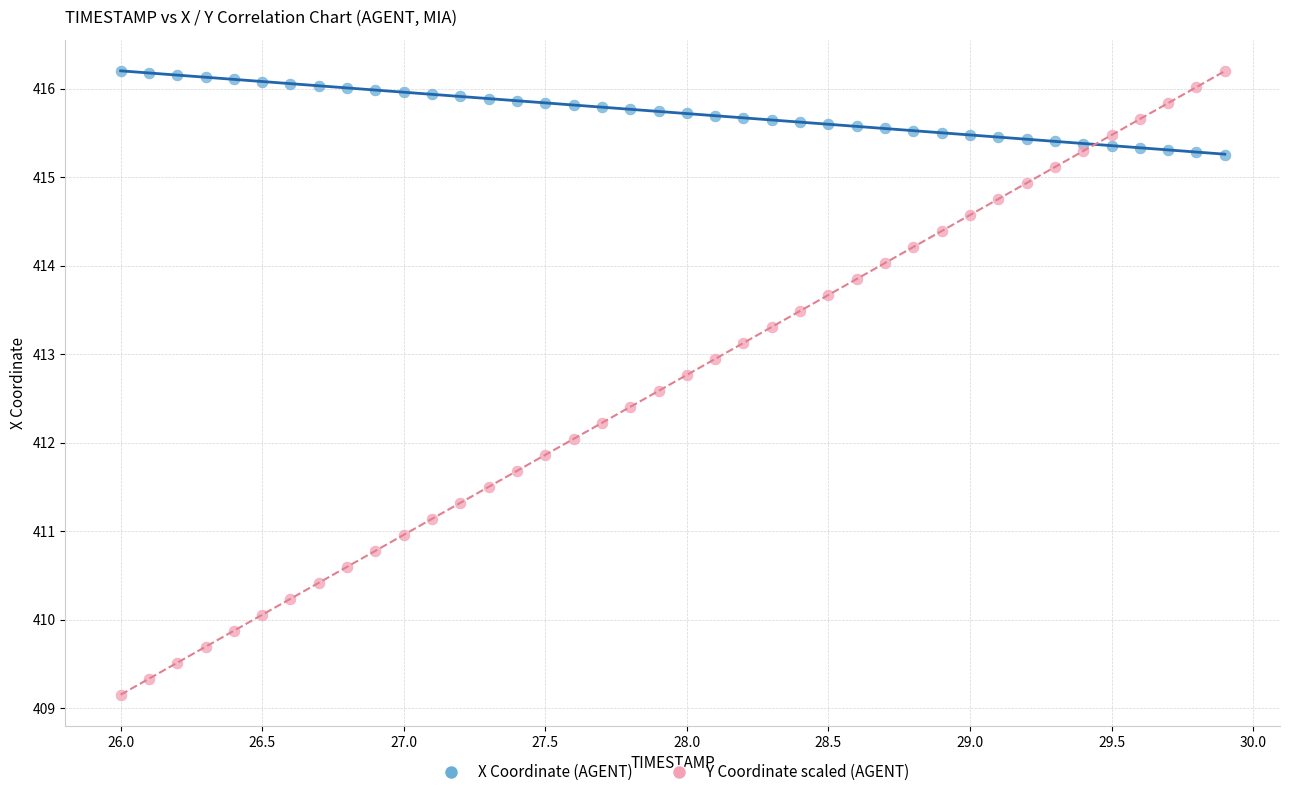

Which series has the largest Y range (max minus min)?

Y Coordinate scaled (AGENT)